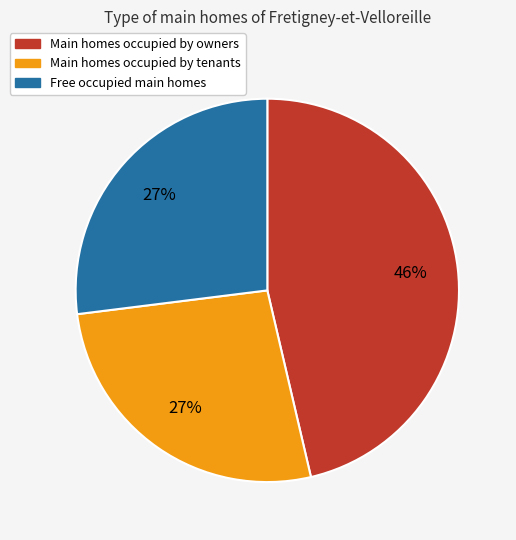

Does any single category account for the majority?

No